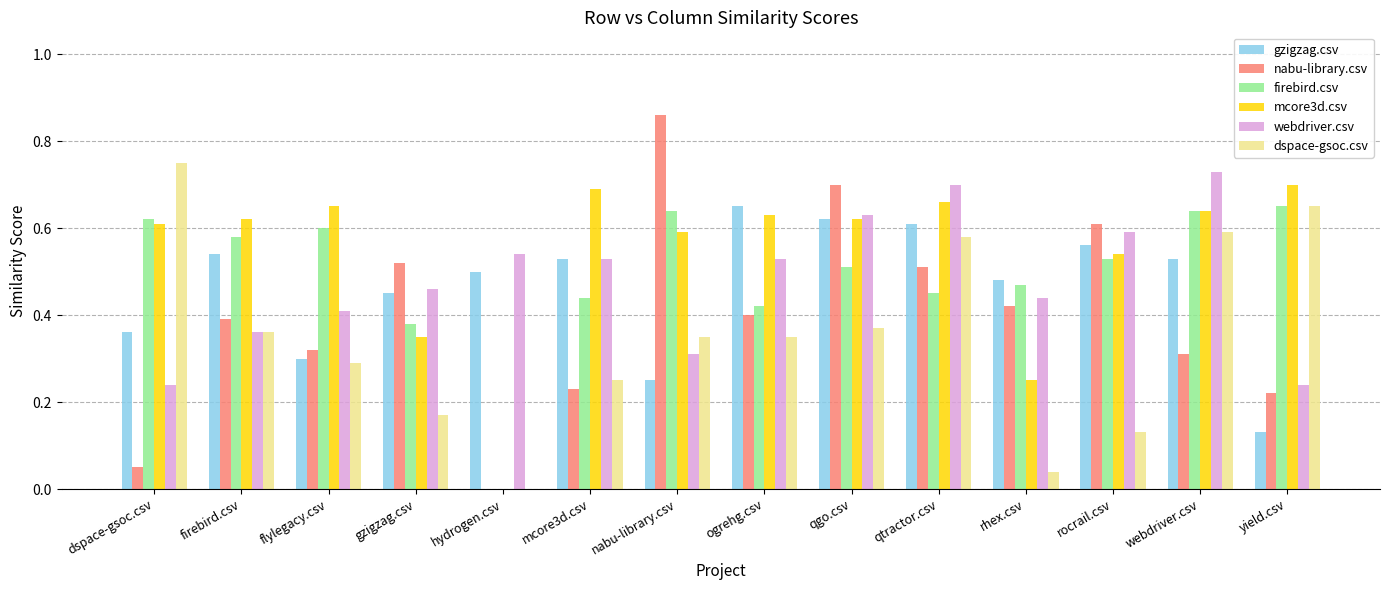

Where is nabu-library.csv nearest to the value 0?

hydrogen.csv